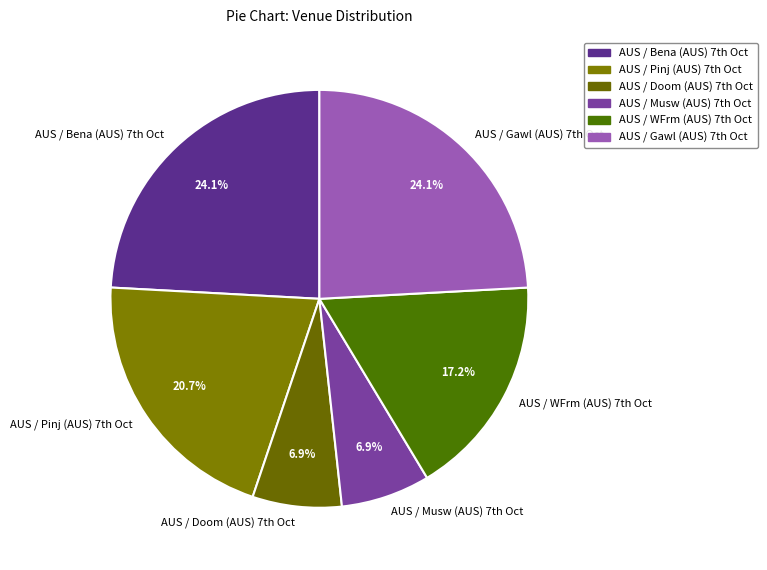

To the nearest percent, what is the average slice percentage?

17%